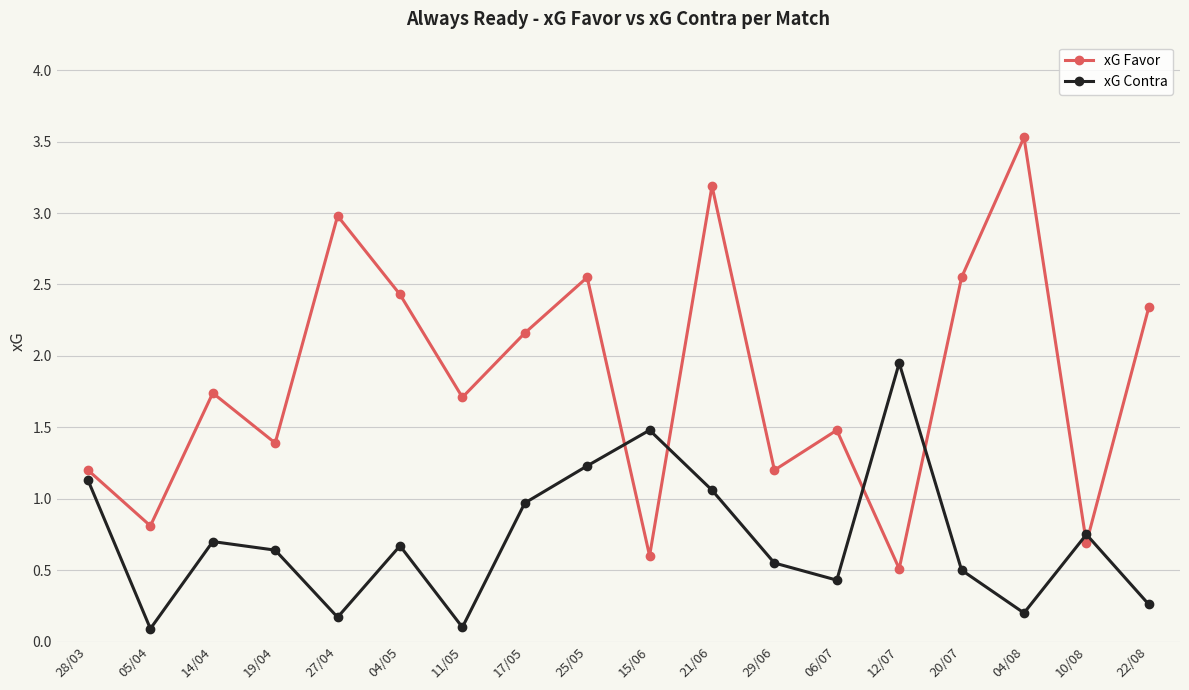

Between which two adjacent categories do xG Favor and xG Contra first intersect?

25/05 and 15/06